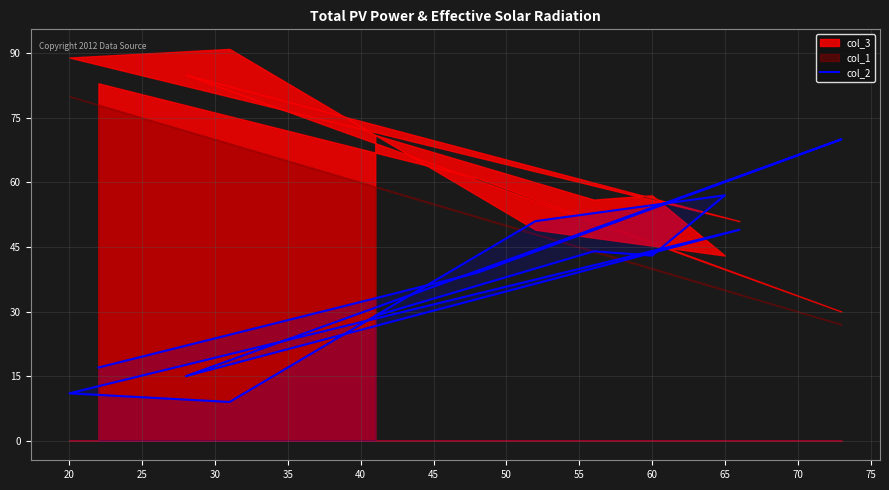

How many interior local valleys (lower than both neighbors) does the data have?

3